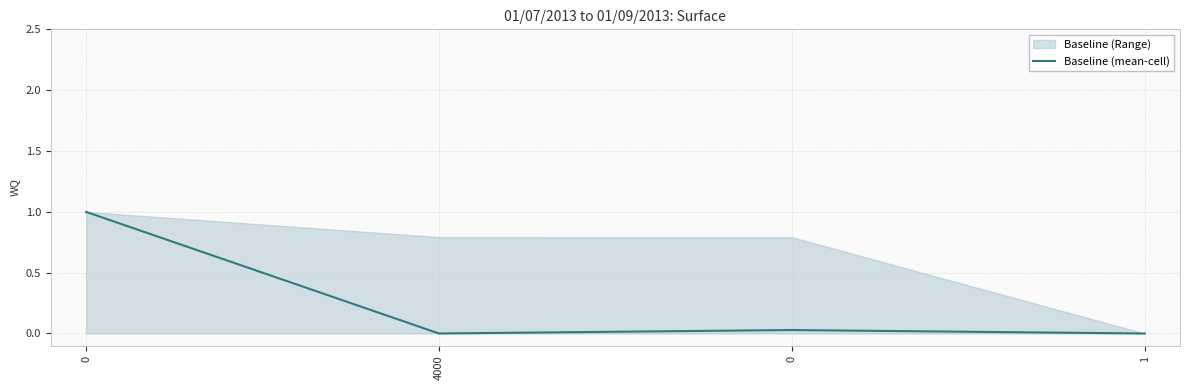

How many lines are shown in the chart?

1